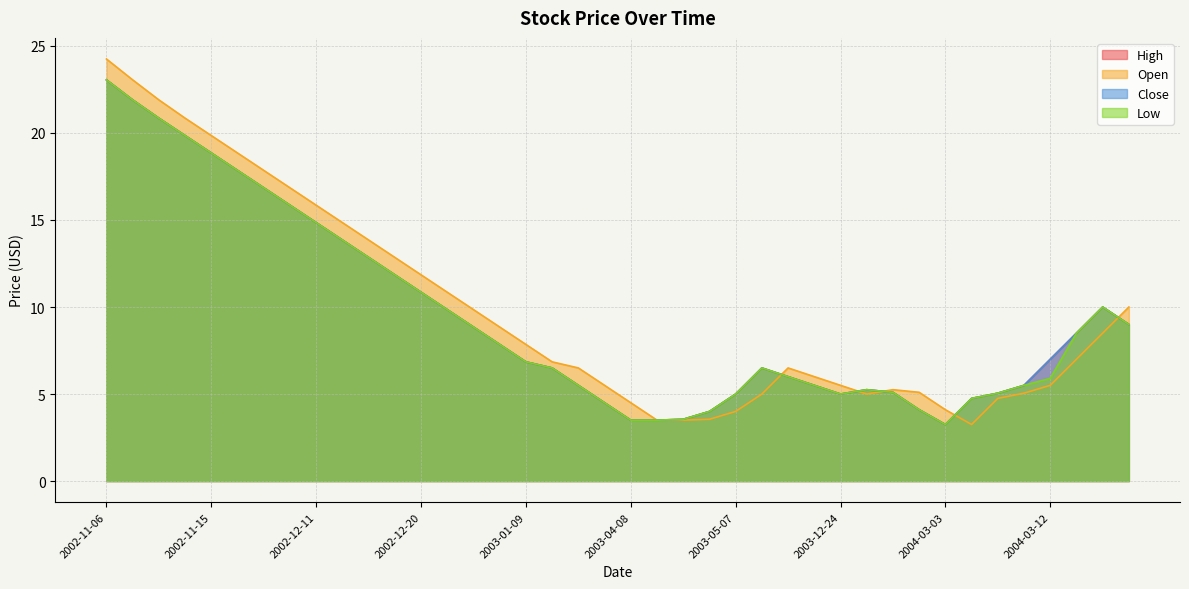

How many intersections are there between Open and Close?

5